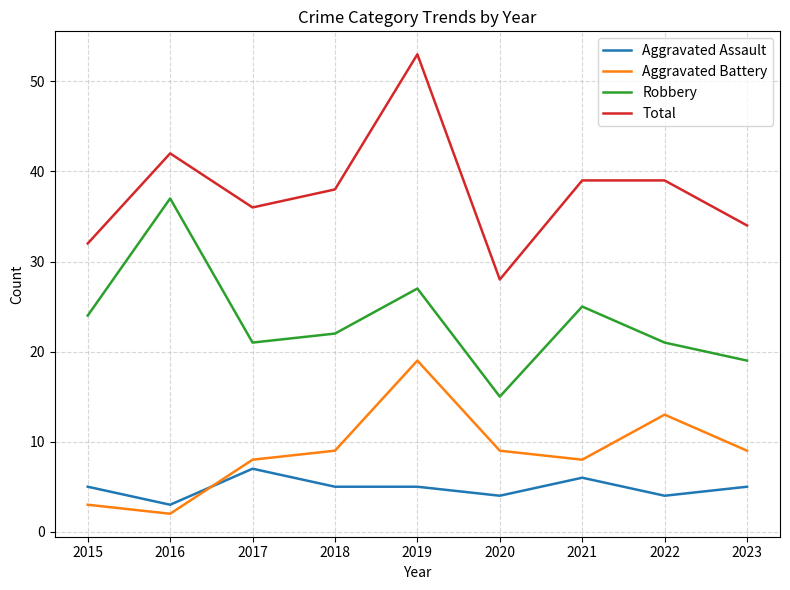

What is the smallest value displayed?

2